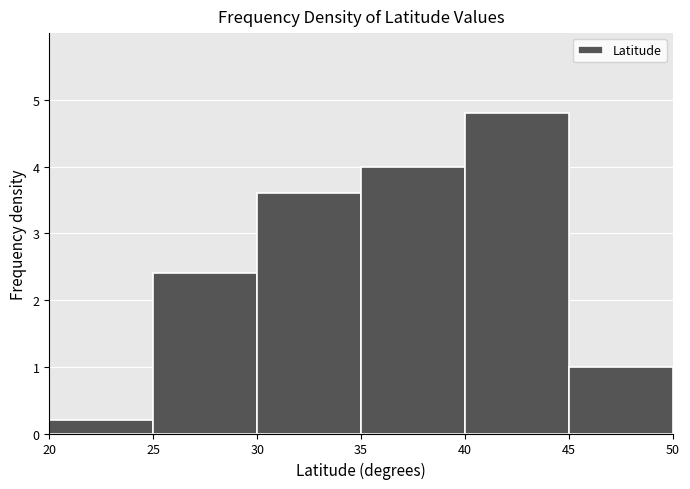

Reading left to right, list every bar in this chart as the range it spans on the x-axis followed by its height. The values are not printed on the chart, so give them approximately, as read against the axis.

20 to 25: 0.2
25 to 30: 2.4
30 to 35: 3.6
35 to 40: 4.0
40 to 45: 4.8
45 to 50: 1.0